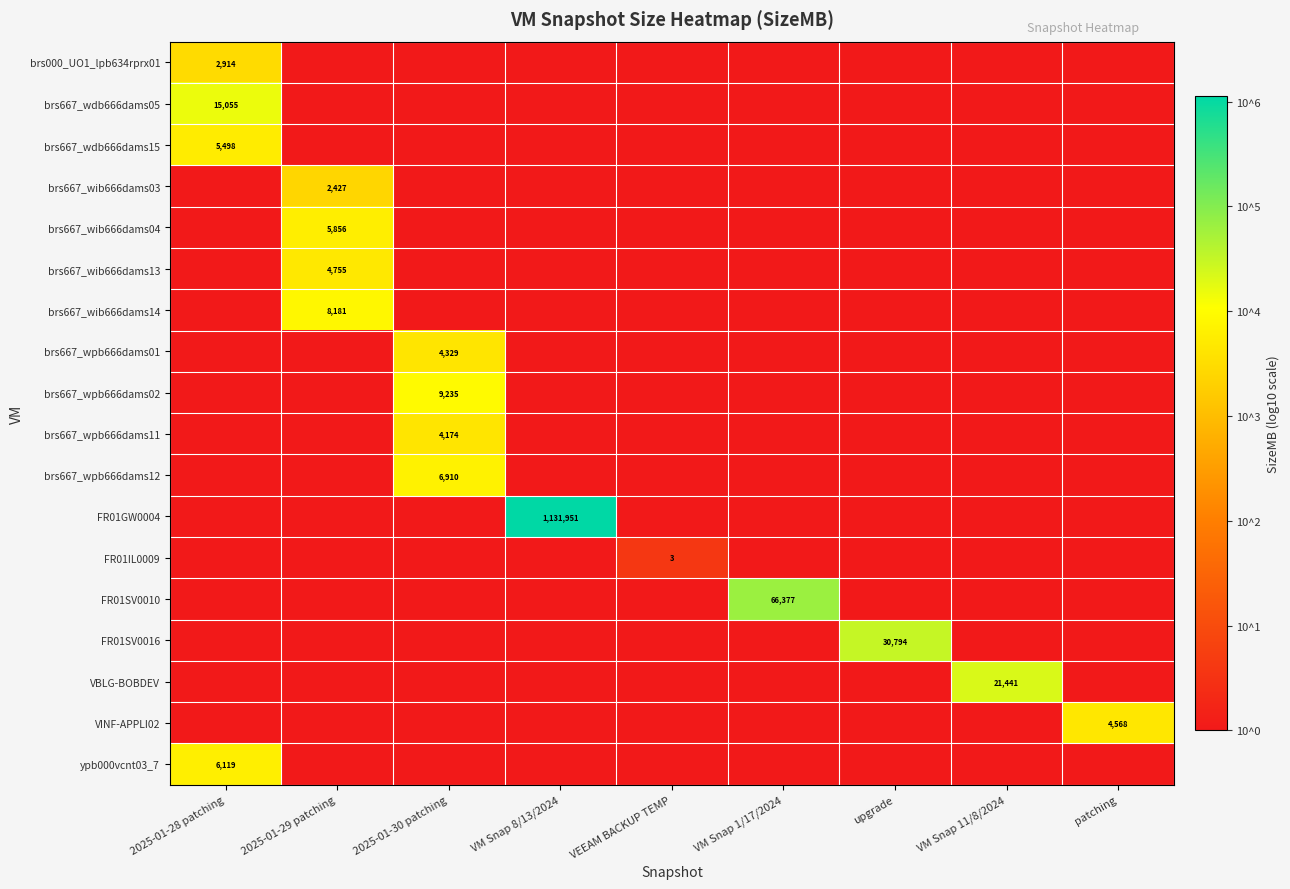

The value of brs667_wpb666dams02 at VM Snap 1/17/2024 is -1.4. True or false?

False